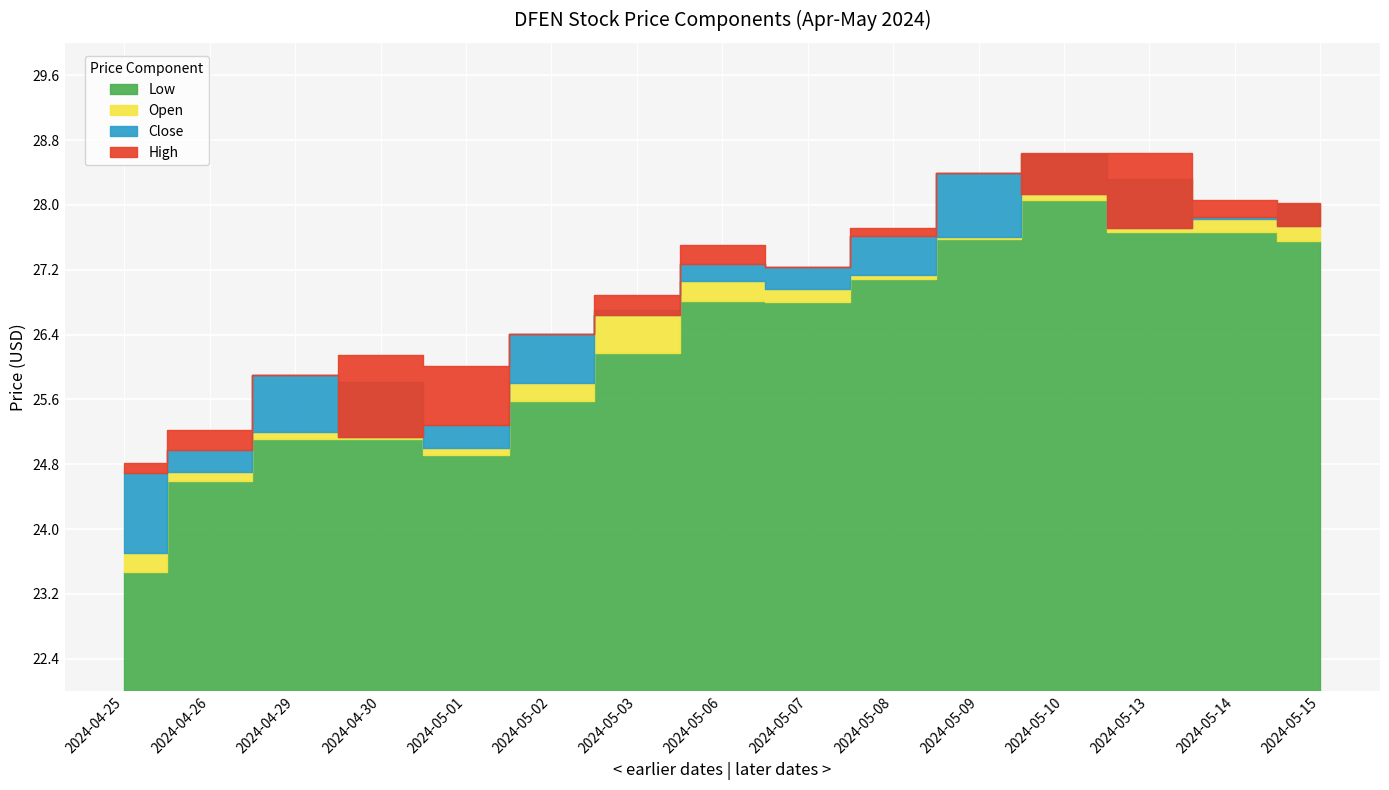

In Low, how many points are higher than both neighbors (excluding endpoints)?

3